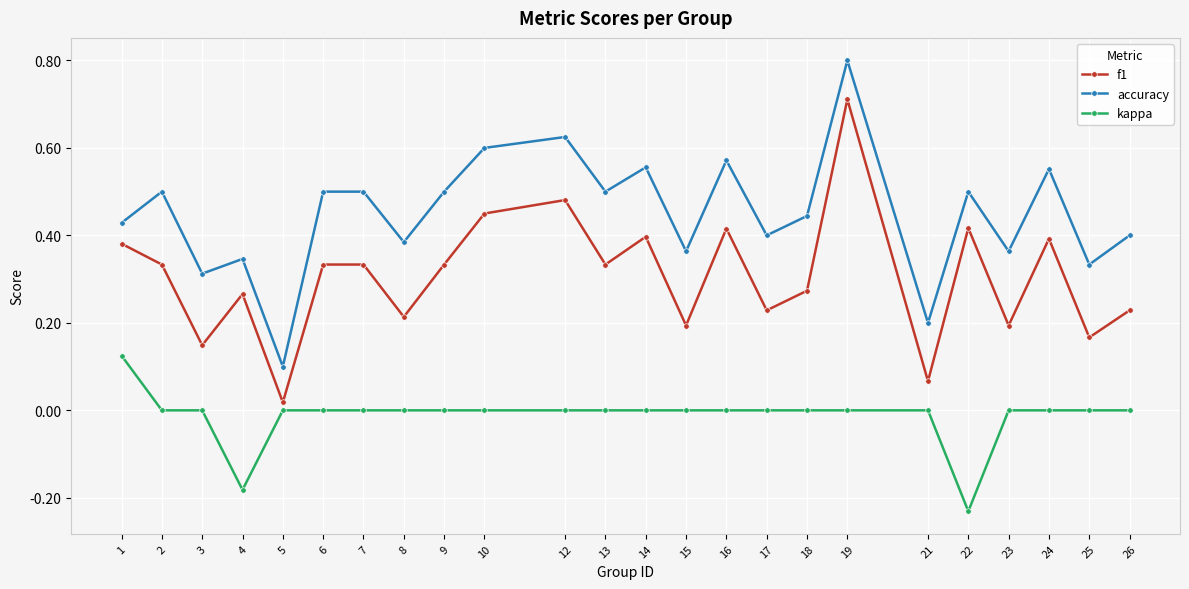

Is the value of f1 at 2 greater than the value of accuracy at 23?

No